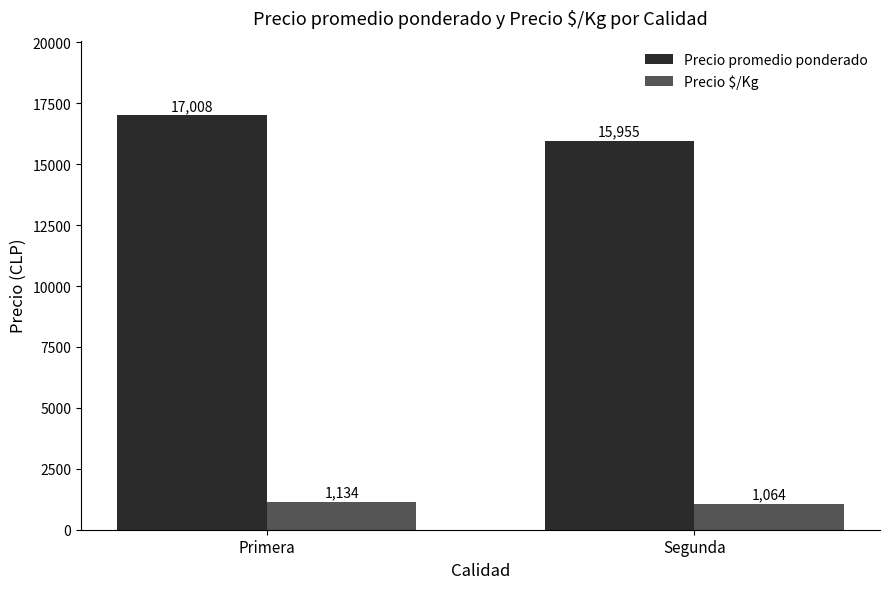

Which series has the largest total across all categories?

Precio promedio ponderado